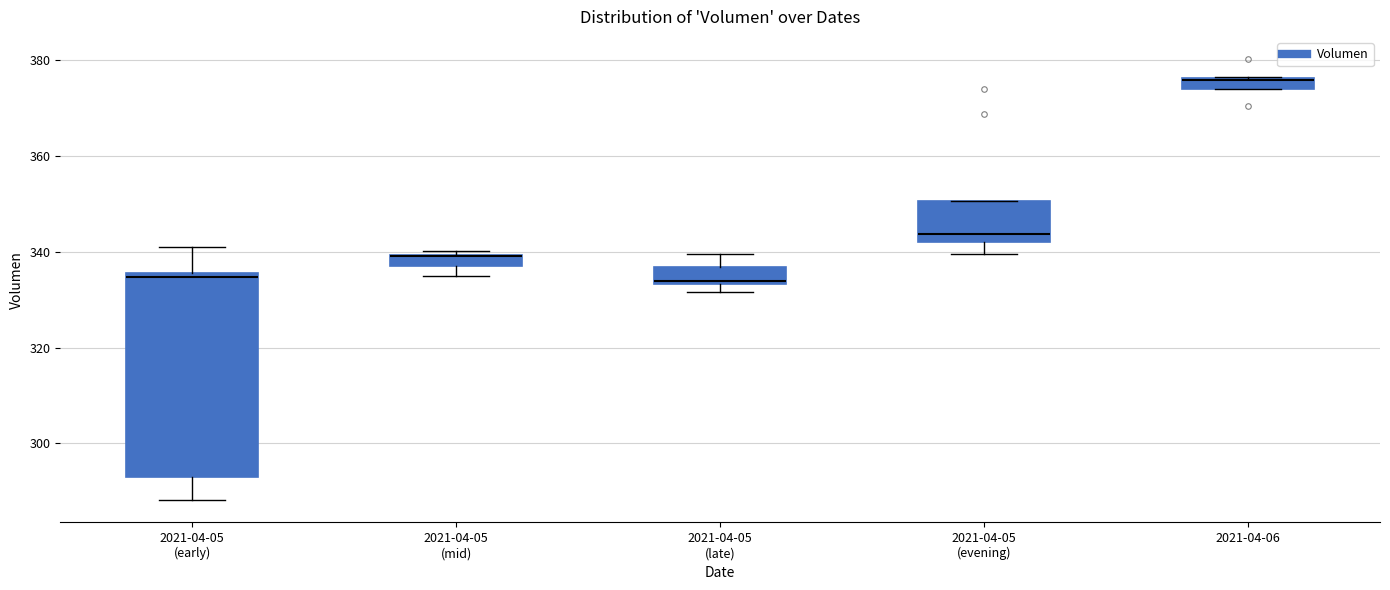

Where is the lower edge of the box for 2021-04-06 on the y-axis? The values are not printed on the chart, so give them approximately, as read against the axis.

374